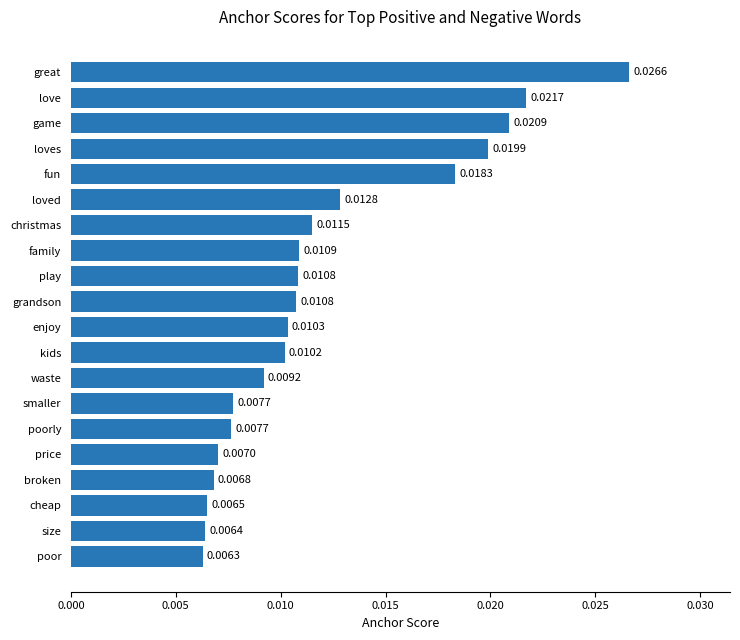

Between grandson and broken, which is larger?

grandson